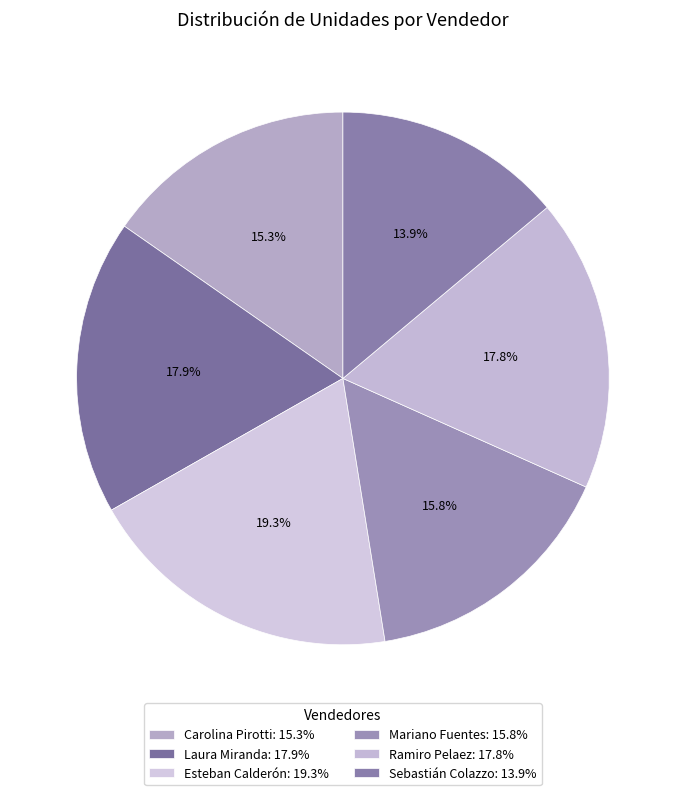

To the nearest percent, what is the difference between the Carolina Pirotti and Ramiro Pelaez slice percentages?

2%